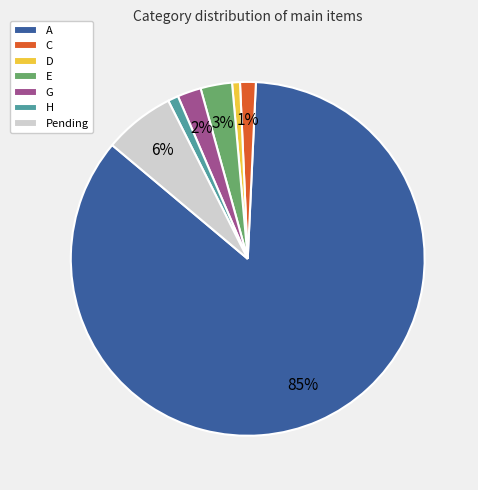

Count the number of slices in the pie.

7